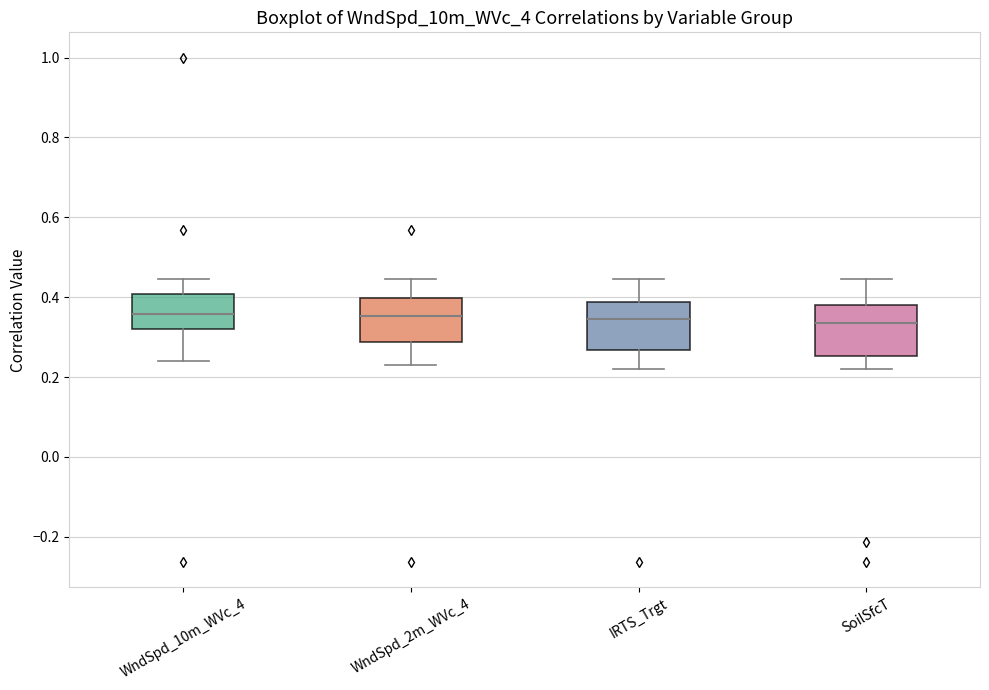

Reading left to right, read every box against the y-axis: the position of its median line, the range the box covers, and the ends of its whiskers. The values are not printed on the chart, so give them approximately, as read against the axis.

WndSpd_10m_WVc_4: median 0.36, box 0.32 to 0.40, whiskers 0.24 to 0.44
WndSpd_2m_WVc_4: median 0.36, box 0.28 to 0.40, whiskers 0.22 to 0.44
IRTS_Trgt: median 0.34, box 0.26 to 0.38, whiskers 0.22 to 0.44
SoilSfcT: median 0.34, box 0.26 to 0.38, whiskers 0.22 to 0.44